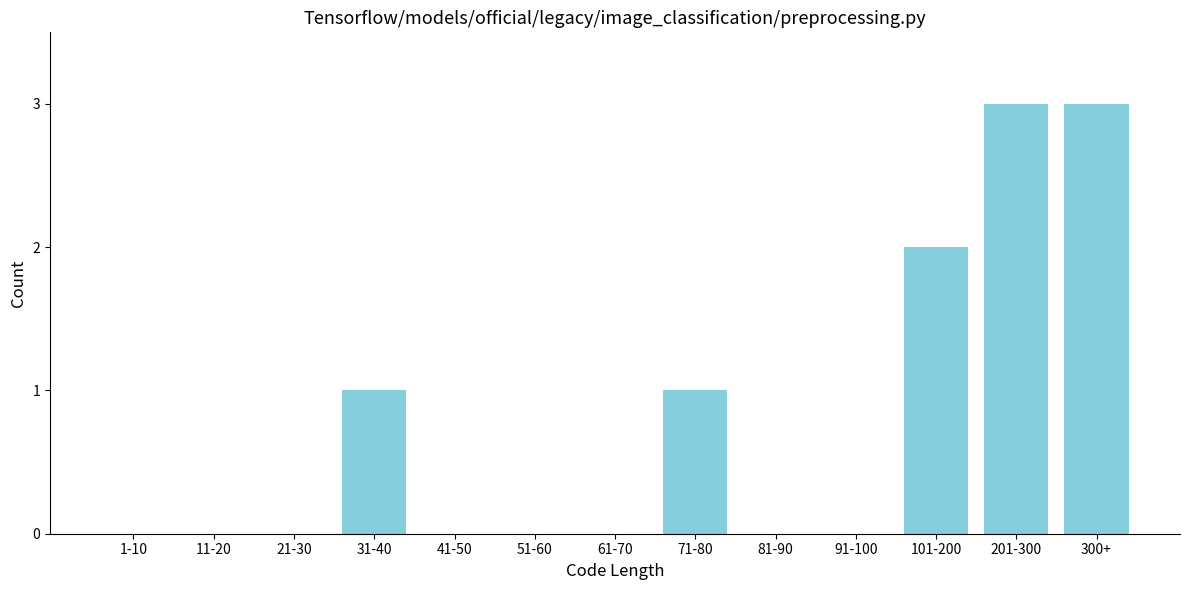

Reading right to left, extract all data points from this chart.

300+=3	201-300=3	101-200=2	91-100=0	81-90=0	71-80=1	61-70=0	51-60=0	41-50=0	31-40=1	21-30=0	11-20=0	1-10=0